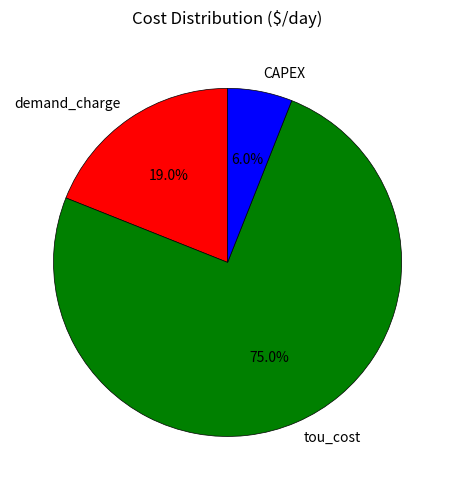

What portion of the pie excludes tou_cost?

25.0%